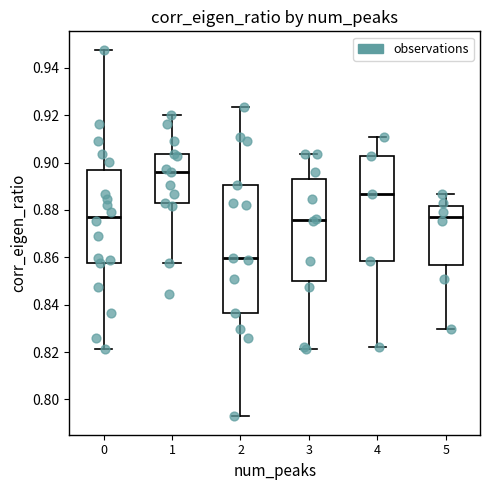

Reading left to right, transcribe this box plot: for each box, give where its median line is, the range the box spans, and where its two whiskers end, as read against the y-axis. The values are not printed on the chart, so give them approximately, as read against the axis.

0: median 0.878, box 0.858 to 0.896, whiskers 0.822 to 0.948
1: median 0.896, box 0.882 to 0.904, whiskers 0.858 to 0.920
2: median 0.860, box 0.836 to 0.890, whiskers 0.792 to 0.924
3: median 0.876, box 0.850 to 0.894, whiskers 0.822 to 0.904
4: median 0.886, box 0.858 to 0.902, whiskers 0.822 to 0.910
5: median 0.878, box 0.856 to 0.882, whiskers 0.830 to 0.886